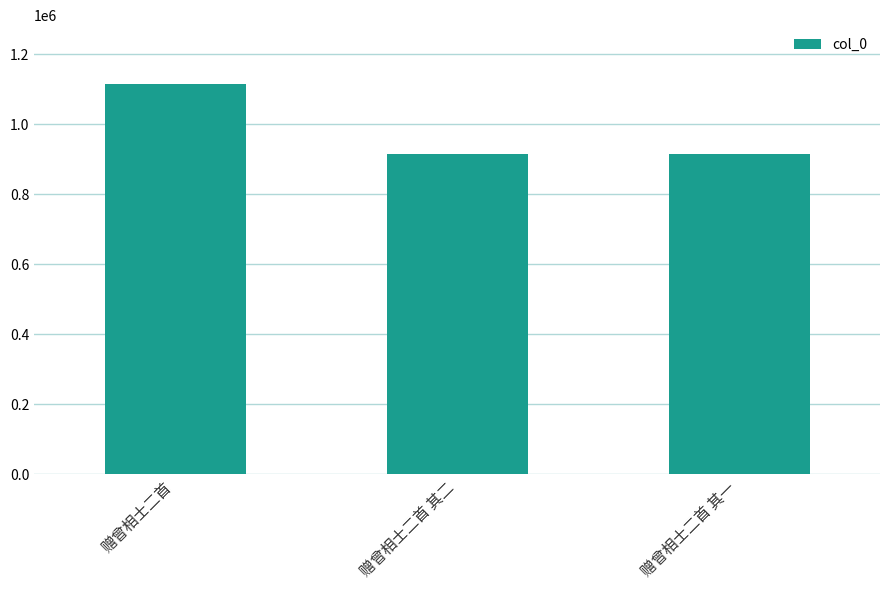

What is the greatest value displayed?

1115363